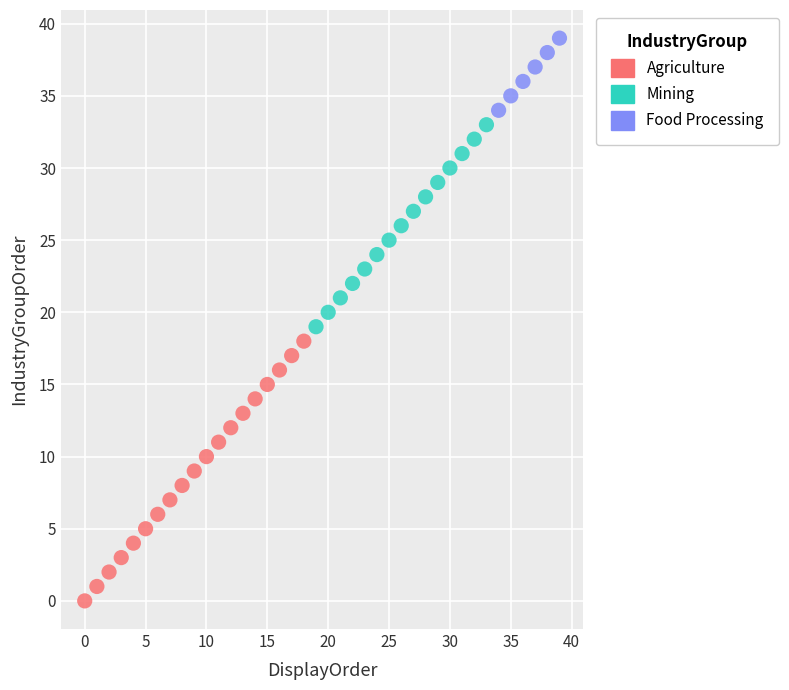

Which series contains the lowest Y value?

Agriculture